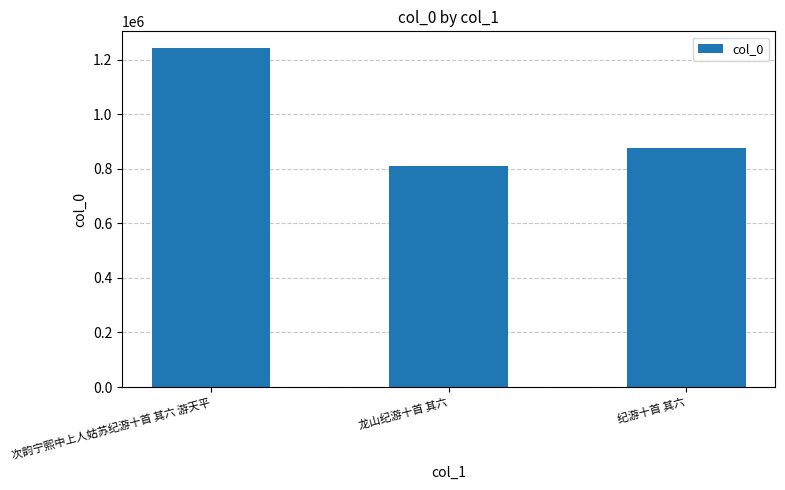

Does the chart contain stacked bars?

No